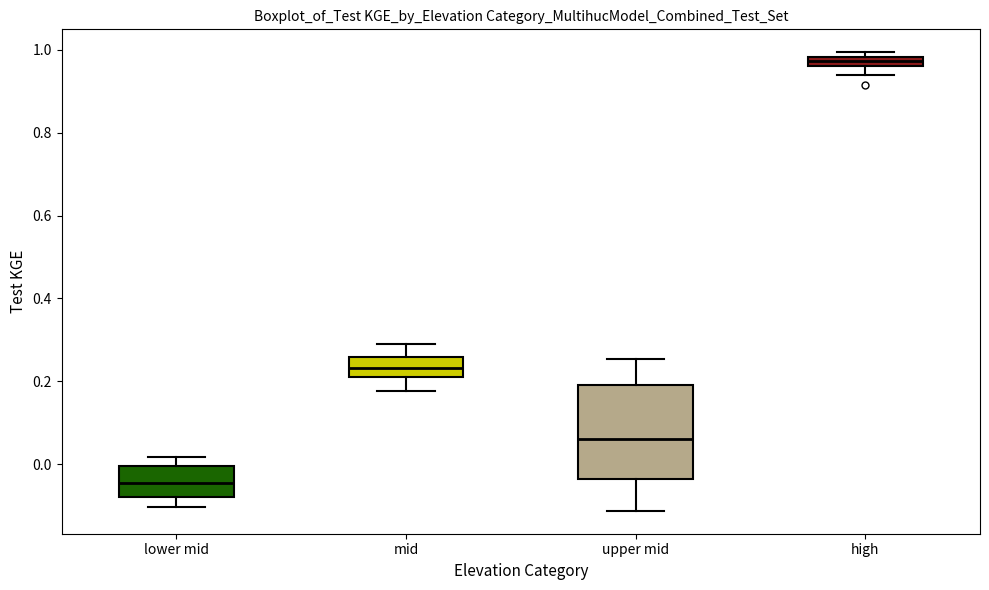

Which box has the highest median line?

high